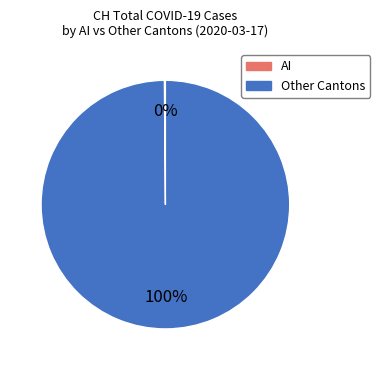

To the nearest percent, what is the difference between the largest and smallest slice percentages?

100%